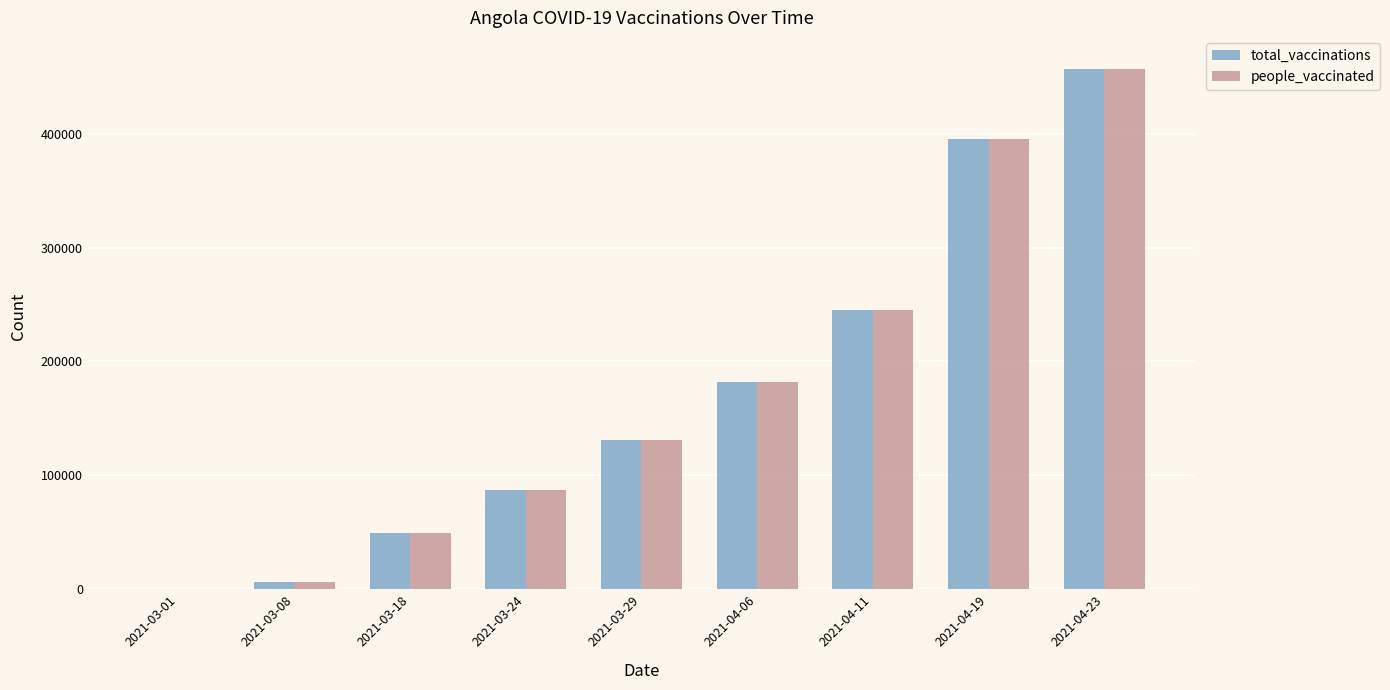

Reading right to left, what are all the values shown in this chart?

total_vaccinations: 2021-04-23=456349	2021-04-19=395447	2021-04-11=245442	2021-04-06=181578	2021-03-29=130750	2021-03-24=87022	2021-03-18=49000	2021-03-08=6169	2021-03-01=0
people_vaccinated: 2021-04-23=456349	2021-04-19=395447	2021-04-11=245442	2021-04-06=181578	2021-03-29=130750	2021-03-24=87022	2021-03-18=49000	2021-03-08=6169	2021-03-01=0